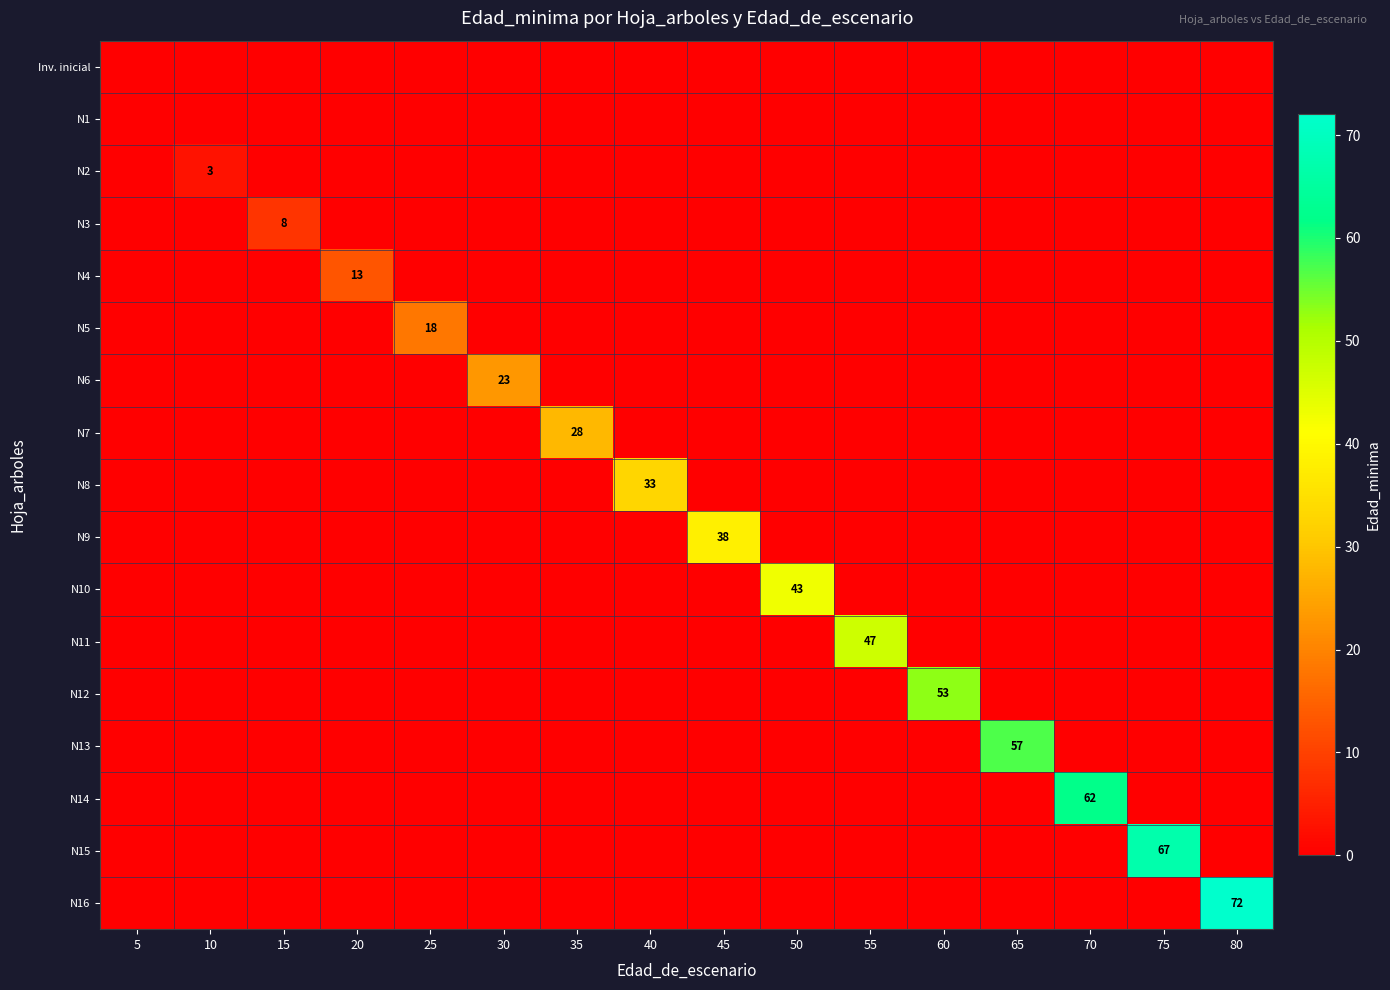

What is the maximum value shown in the chart?

72